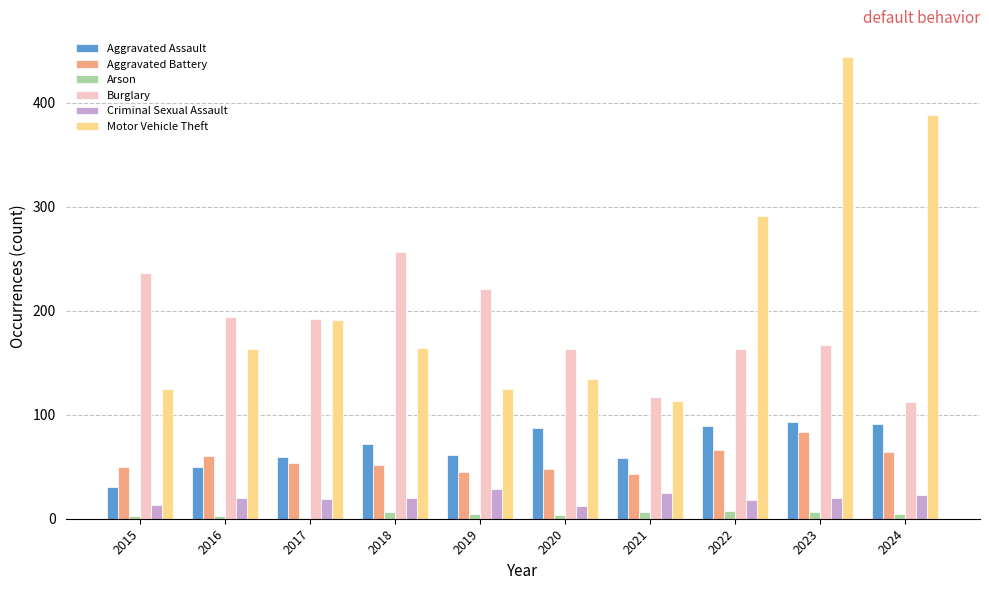

What is the sum of all Arson values?

46